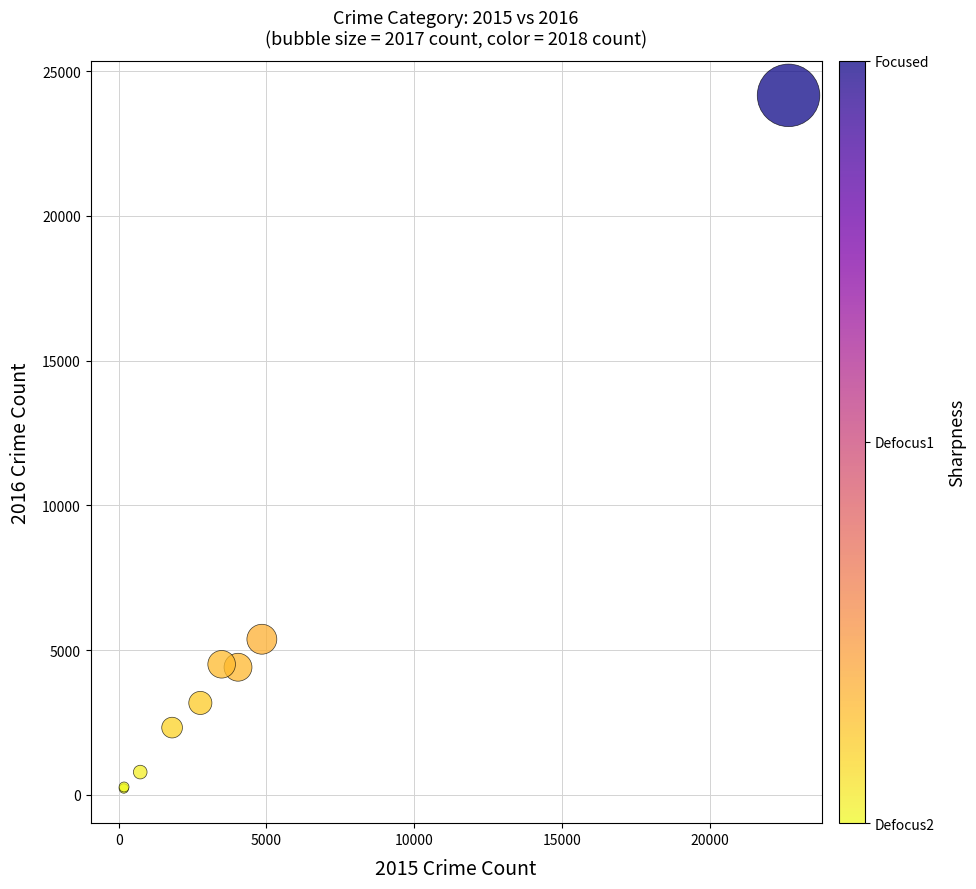

What Y value in the scatter plot is closest to 12190?

5377